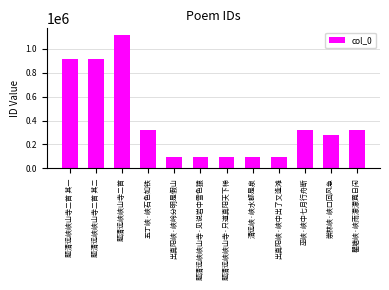

True or false: the data shows 43999 at 题清远峡峡山寺·见说岩中雪色猿.

False